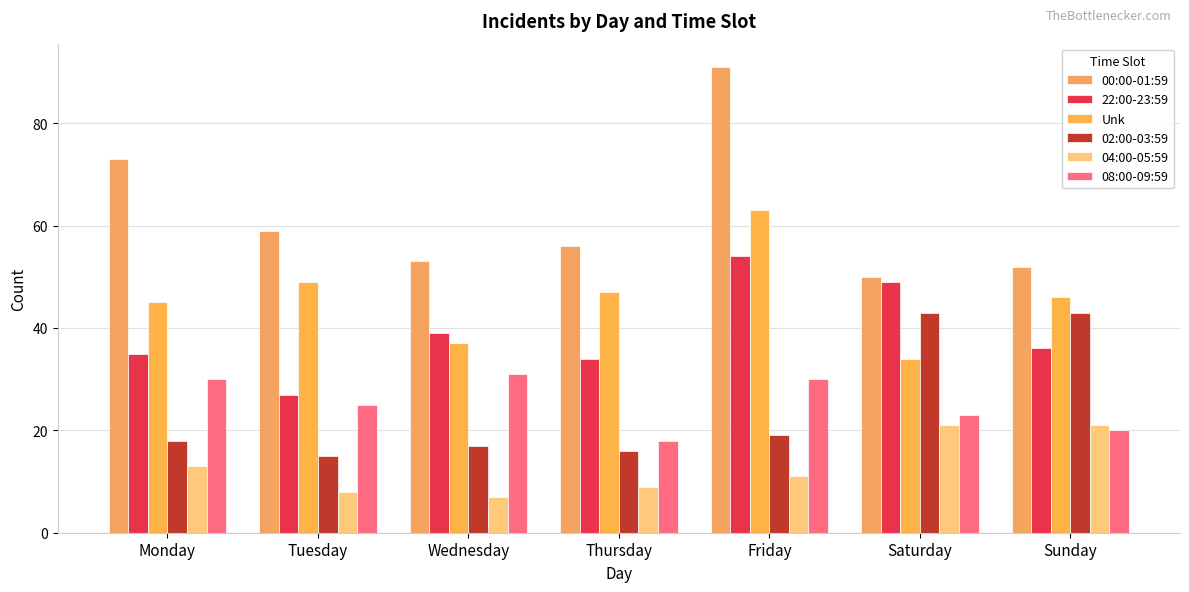

What value does the 02:00-03:59 series have at Friday?

19